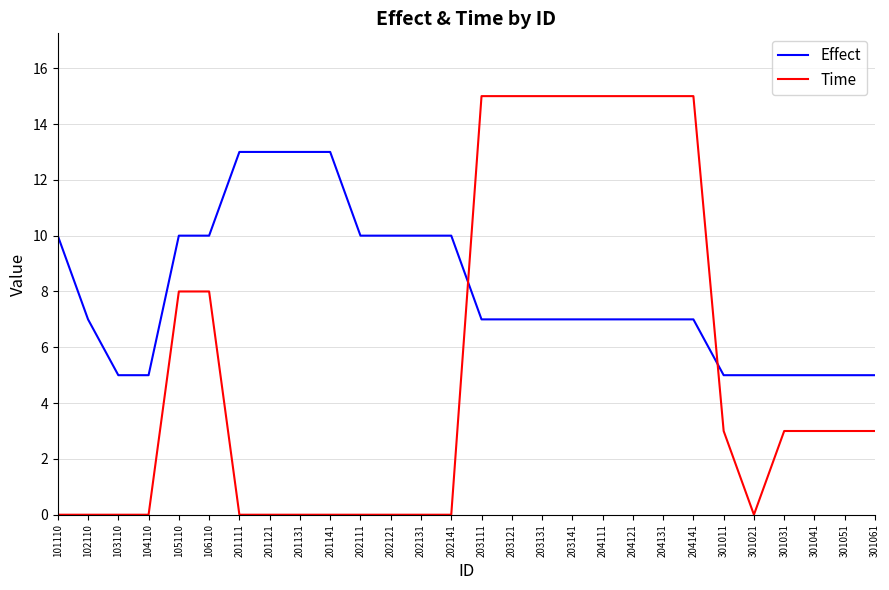

How many lines are shown in the chart?

2